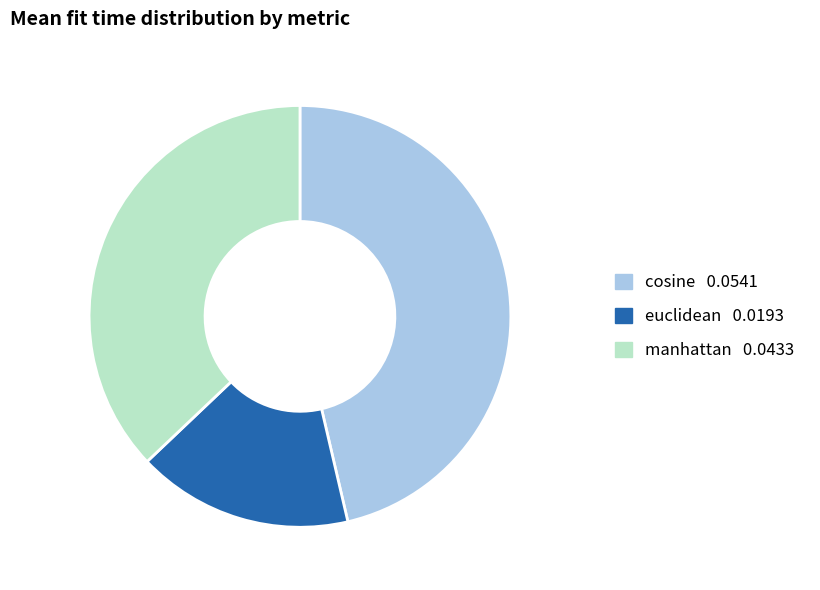

How many segments does this pie chart have?

3